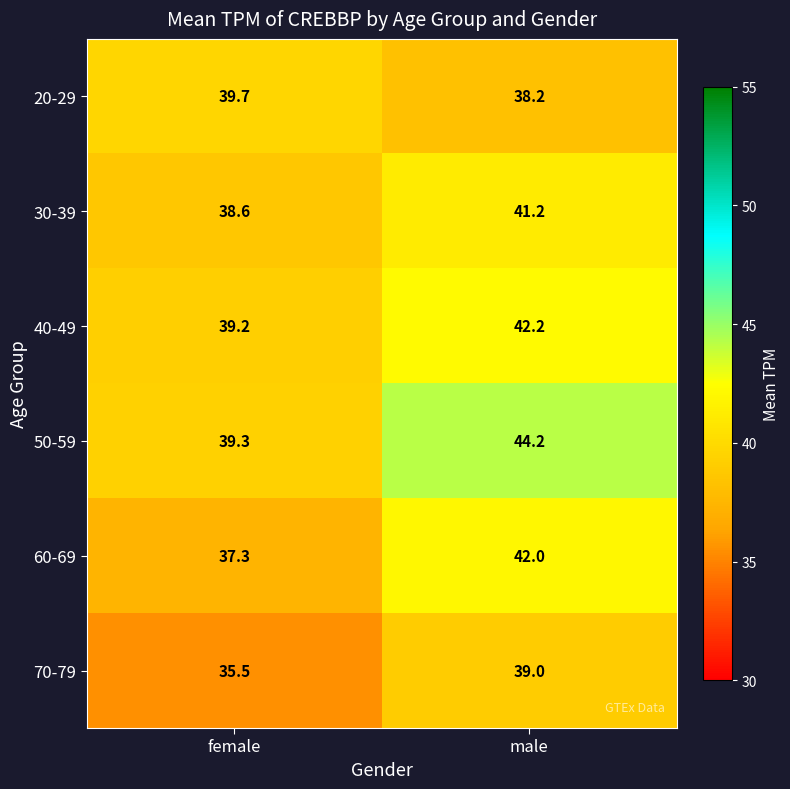

At which category is the sum across all series the highest?

male